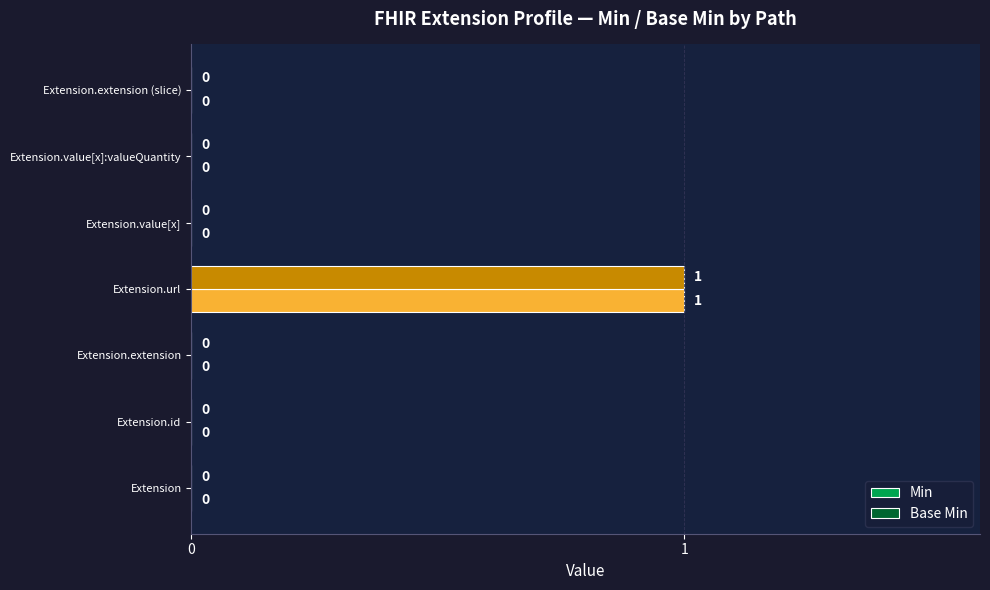

The value of Base Min at Extension.url is 1. True or false?

True